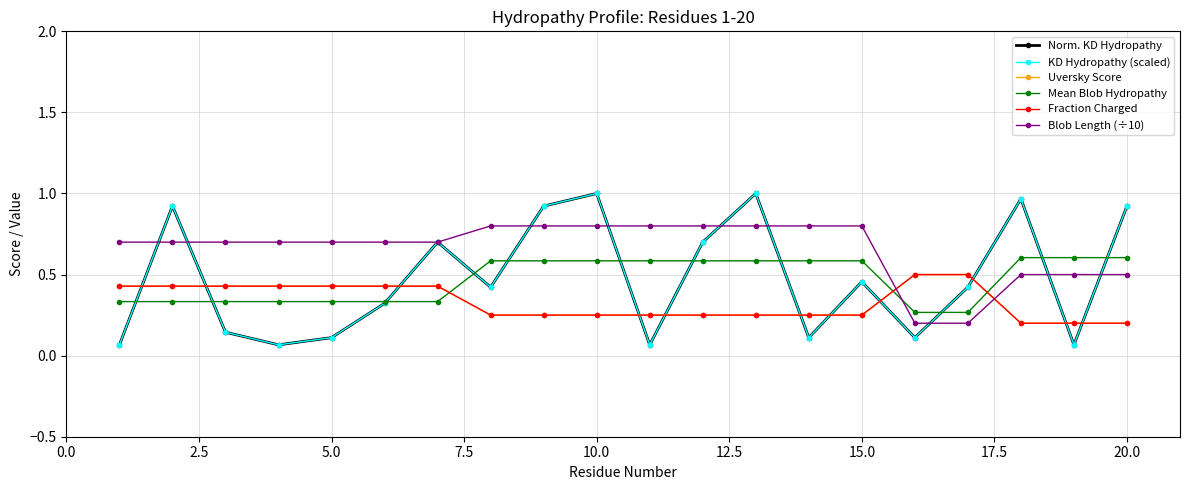

Is this an area chart (filled region under the line)?

No